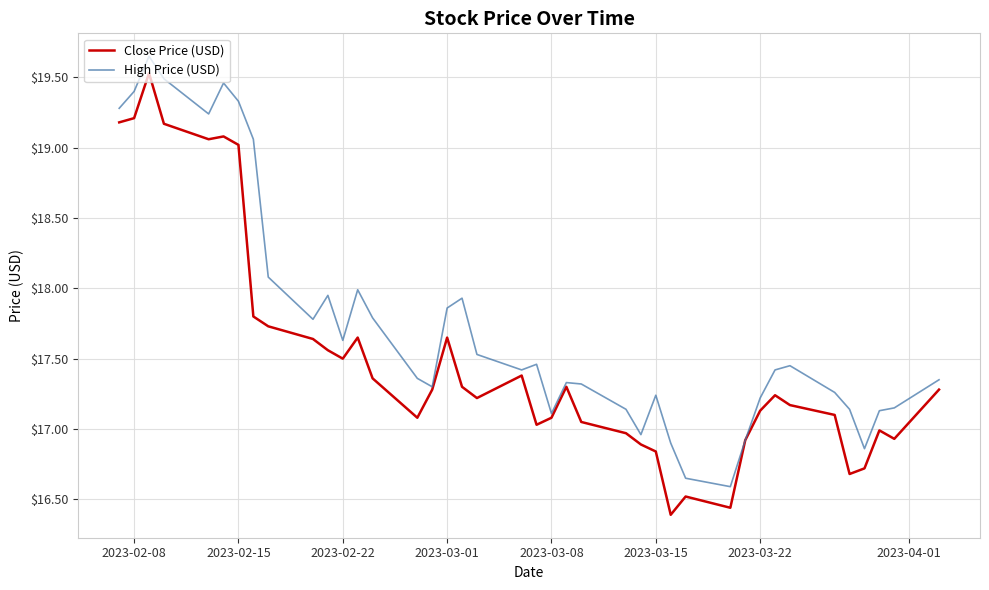

List the series in order of their overall mean, highest first.

High Price (USD), Close Price (USD)